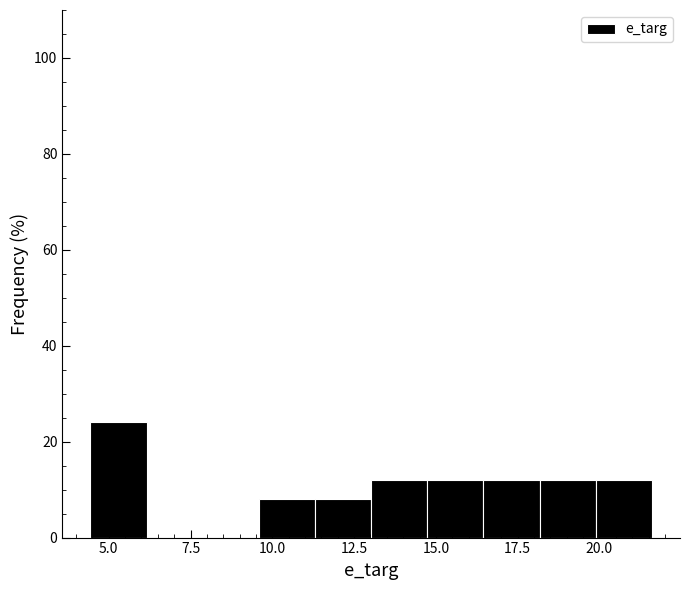

Read against the x-axis, roughly where is the centre of the tallest bar?

5.5